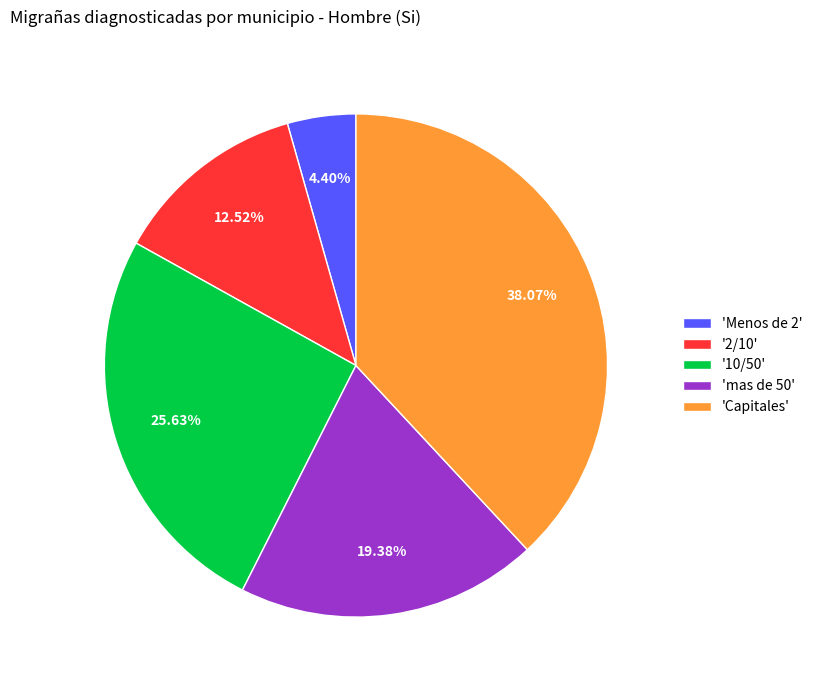

How many slices are in this pie chart?

5